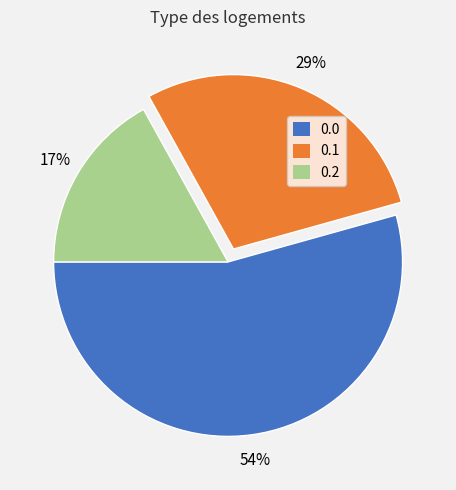

To the nearest percent, what portion does 0.2 represent?

17%